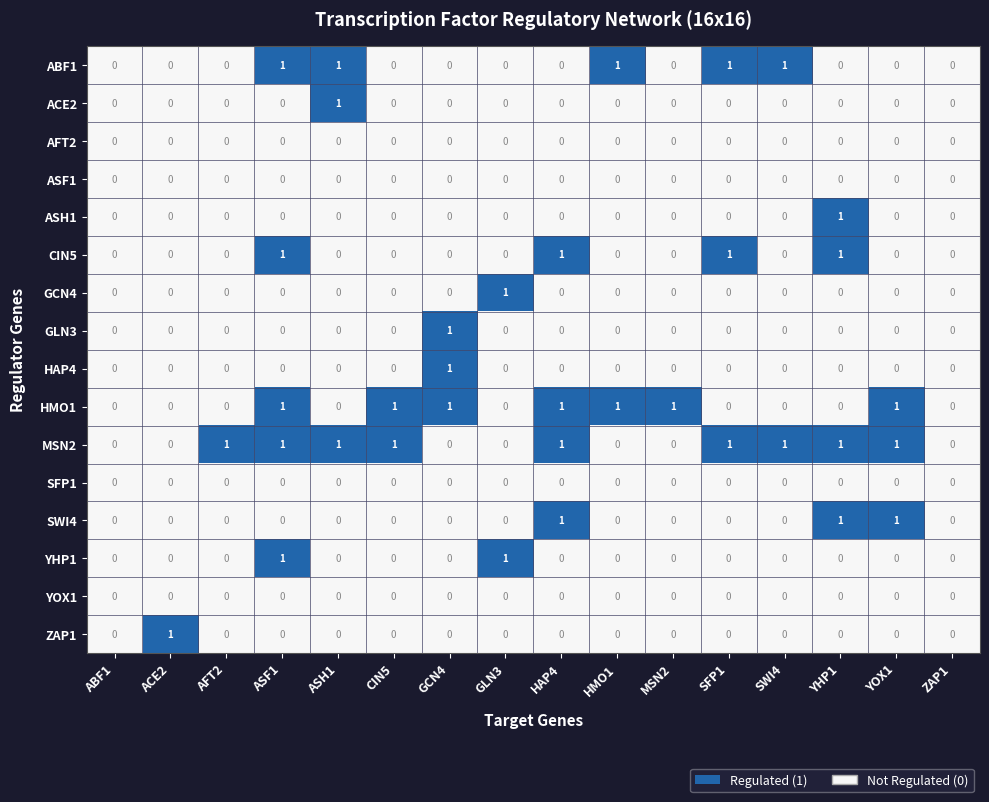

Which series has the largest total across all categories?

MSN2